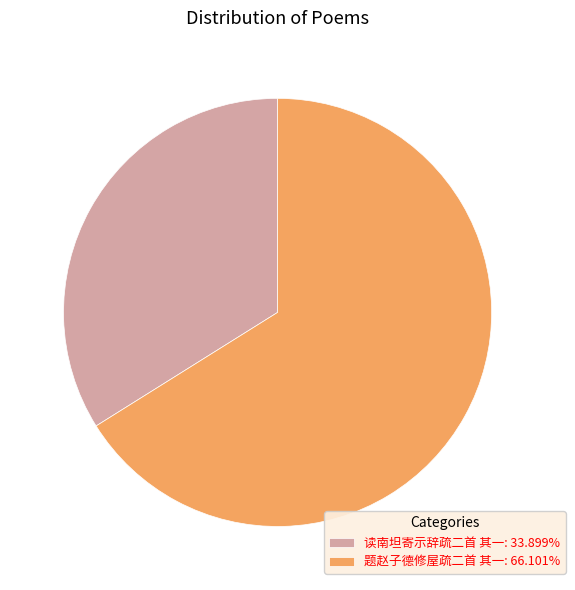

Approximately how many times larger is the value at 读南坦寄示辞疏二首 其一: 33.899% compared to 题赵子德修屋疏二首 其一: 66.101%?

0.5